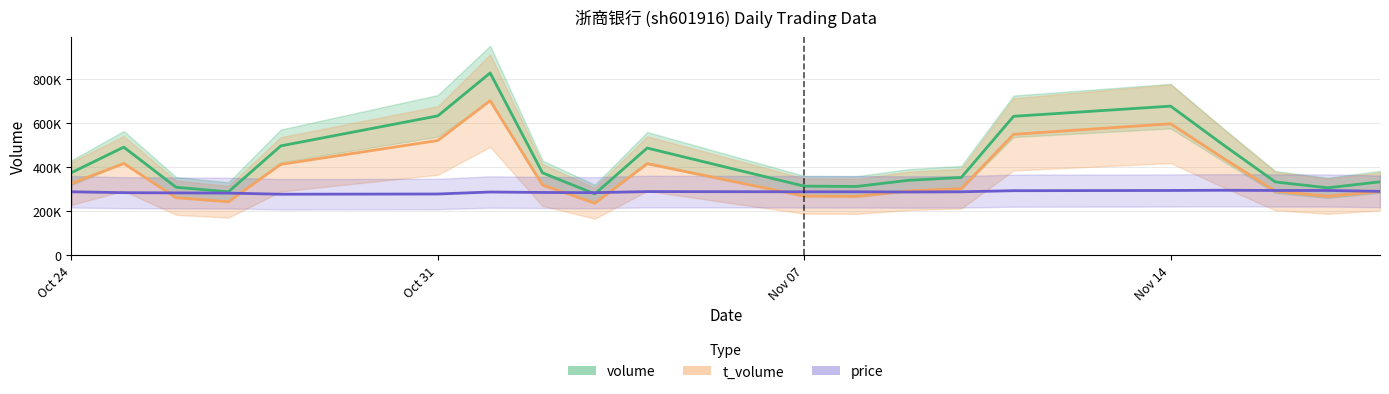

Between 2022-11-18 and 2022-10-27, which is larger?

2022-11-18